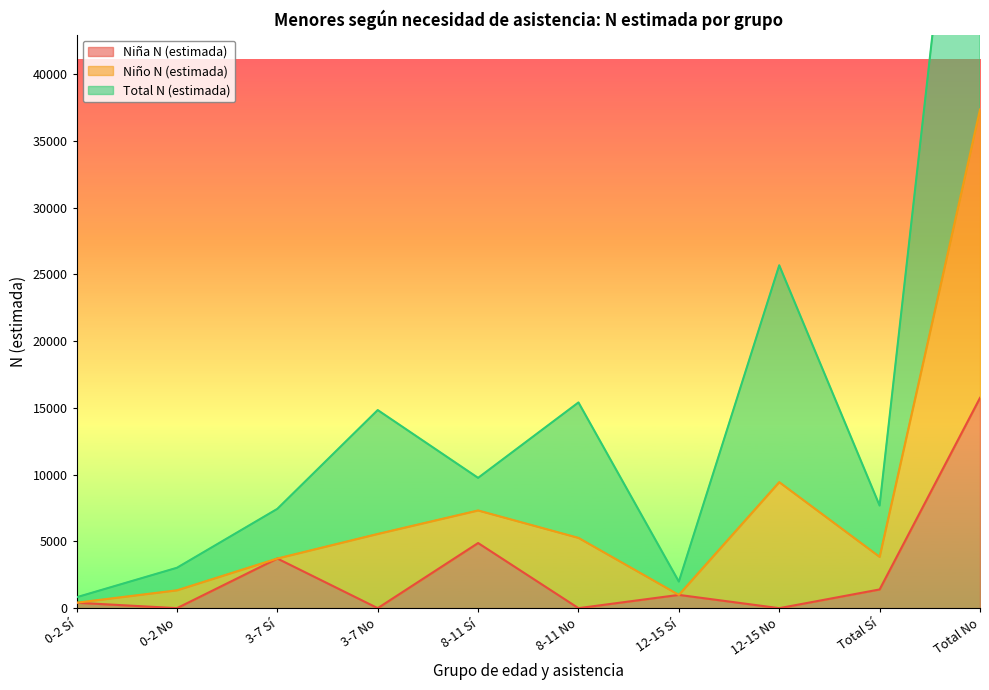

True or false: Niña N (estimada) and Niño N (estimada) intersect in this chart.

False